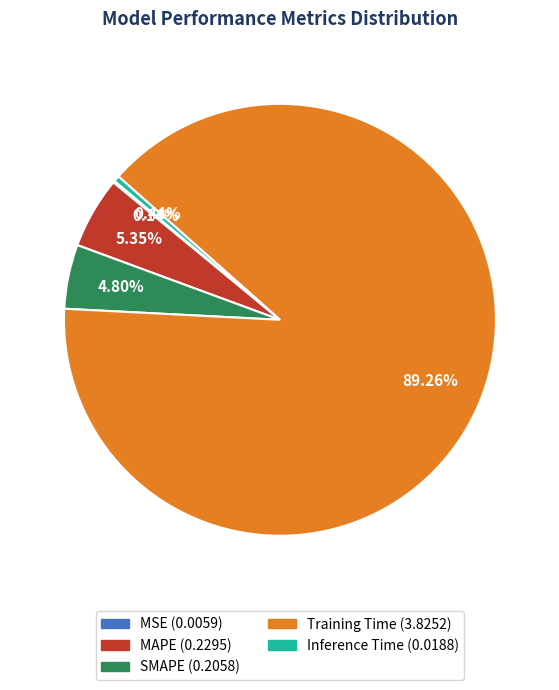

To the nearest percent, what is the difference between the largest and smallest slice percentages?

89%